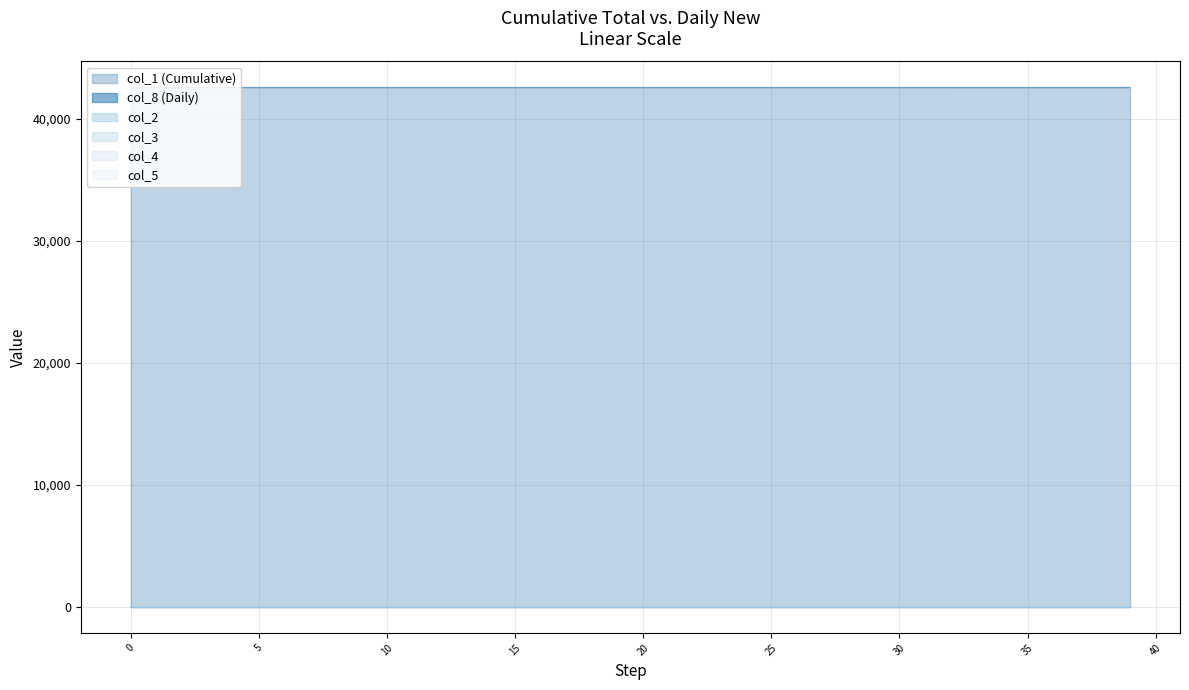

What are all the series names shown in the legend?

col_1, col_8, col_2, col_3, col_4, col_5